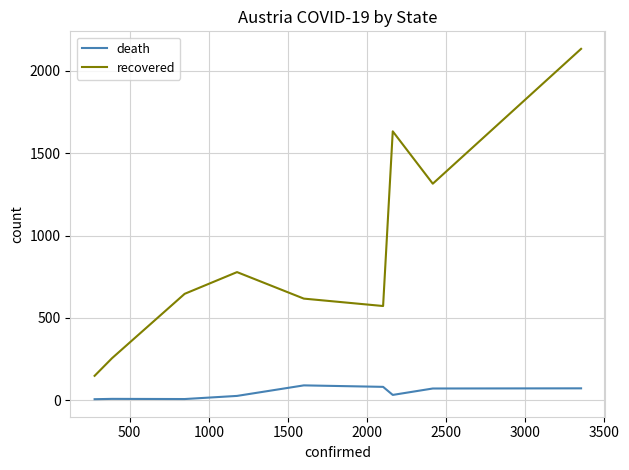

What is the difference between the maximum and minimum values in the death series?

84